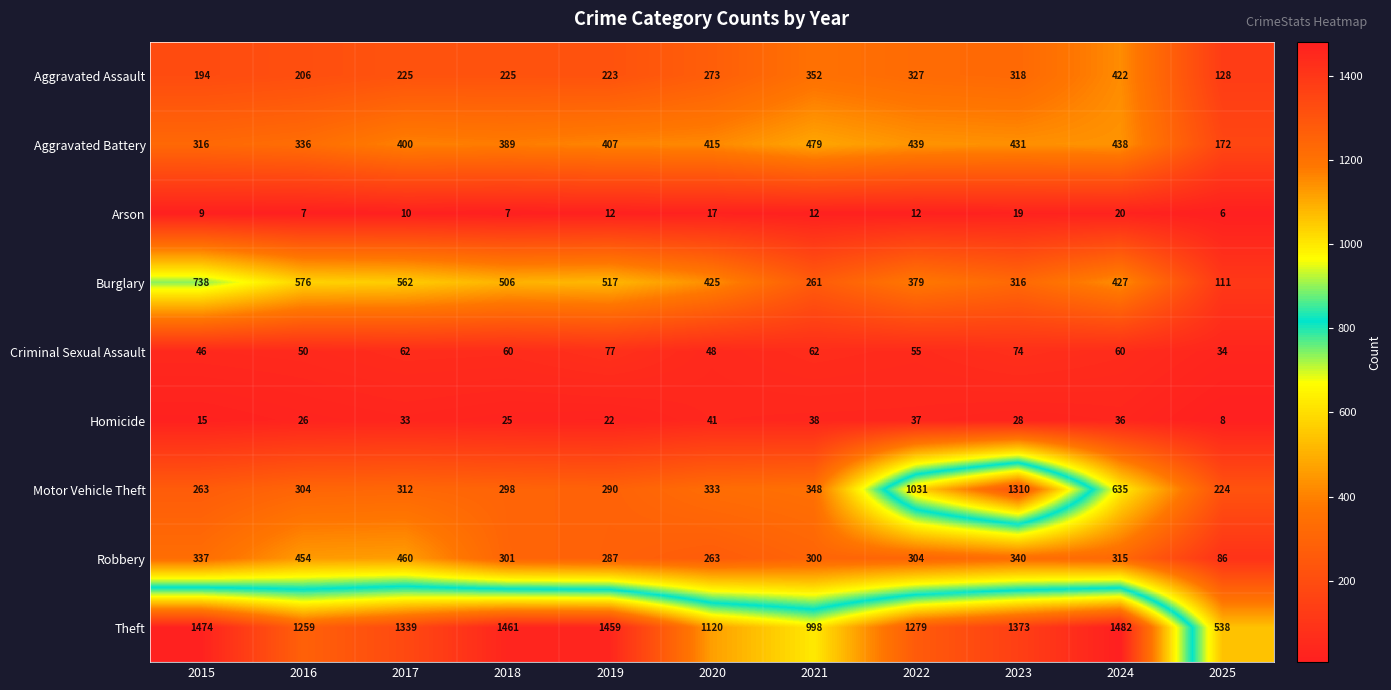

At how many categories does at least one series exceed 175?

11